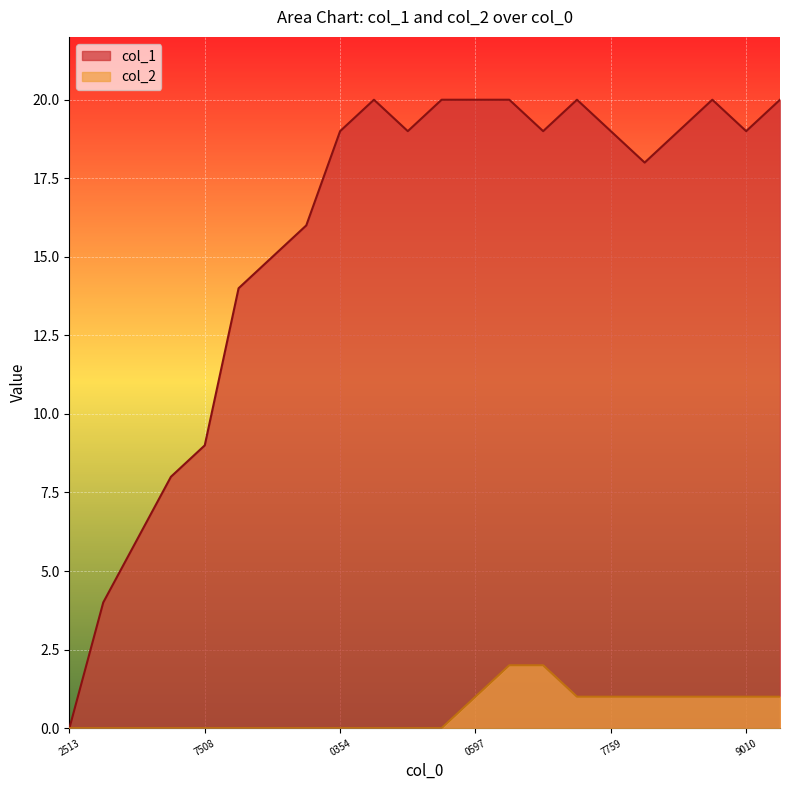

What value does the col_1 series have at 7759, to the nearest 5?

20